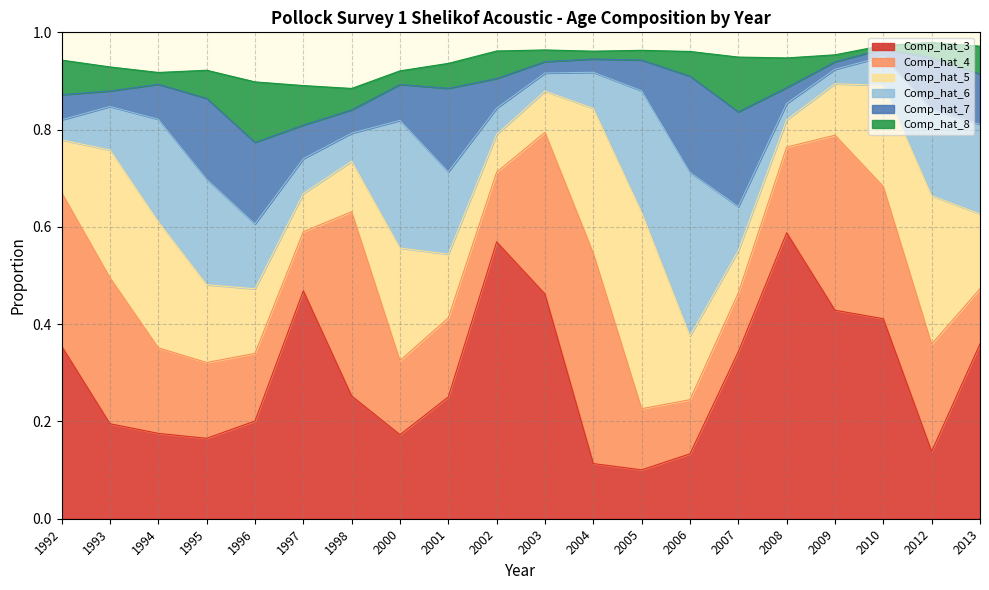

What is the value of the Comp_hat_4 point at the 19th from the left?

0.2